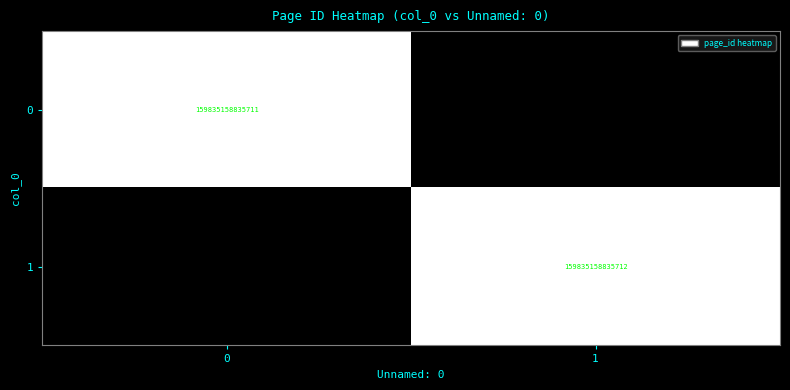

What is the total value across all series at 0?

1